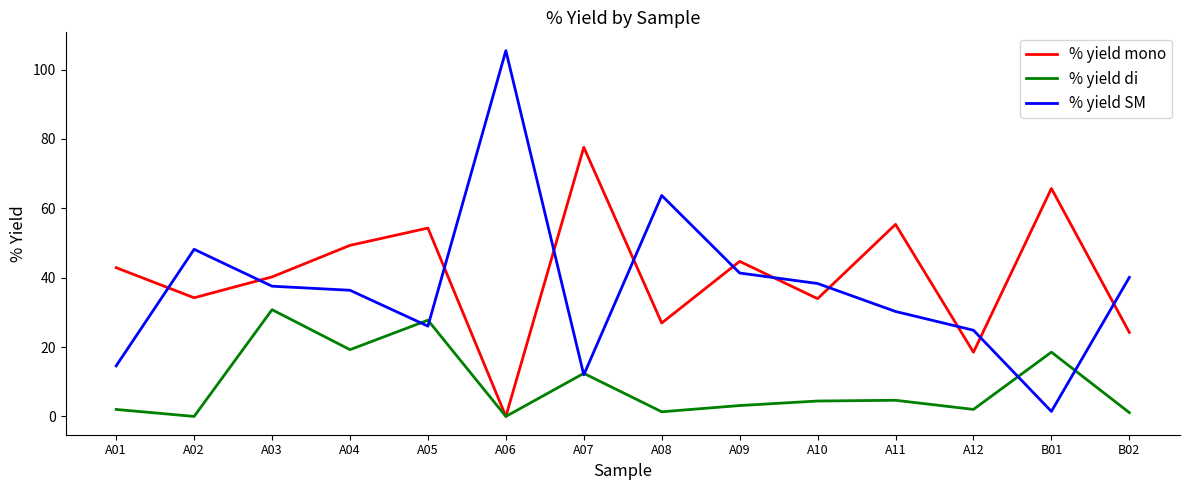

The % yield SM series shows 30.3 at A11. True or false?

True